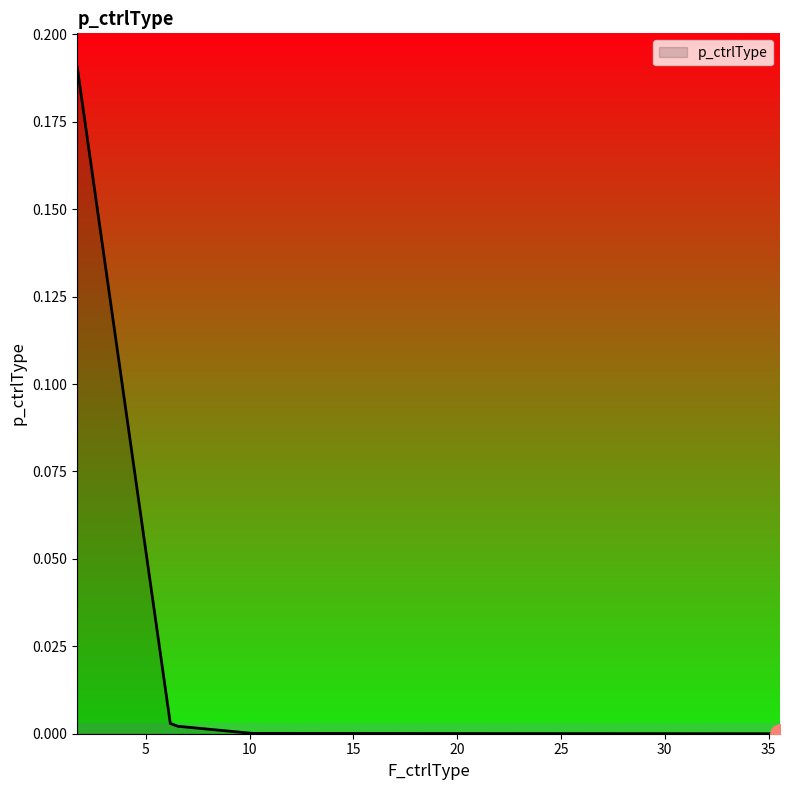

True or false: there are more than 2 points higher than both neighbors.

False